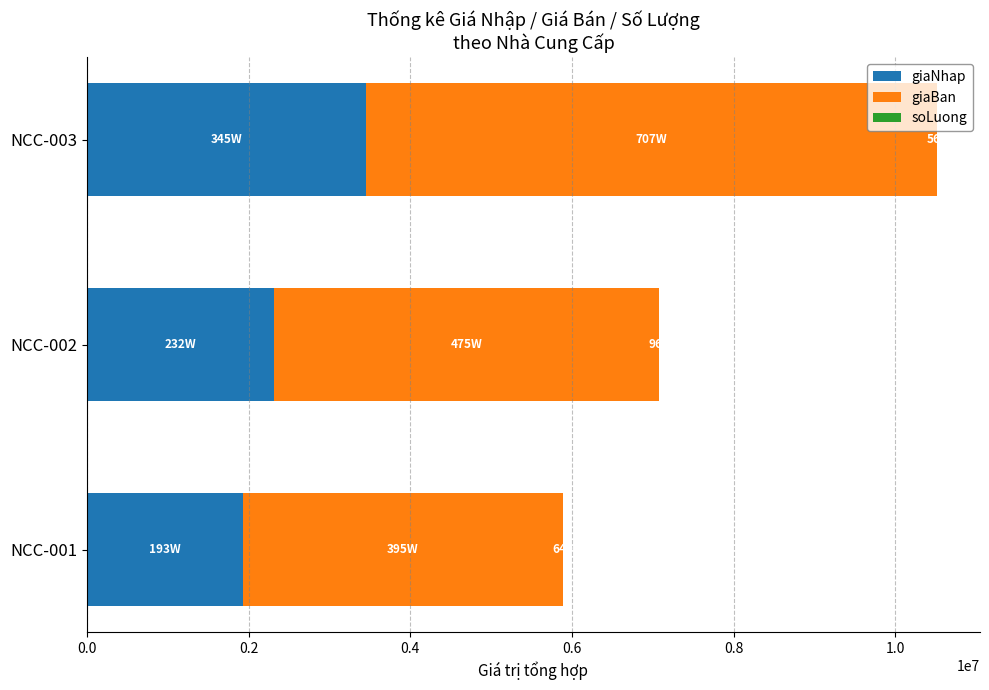

How many data points does each series have?

3